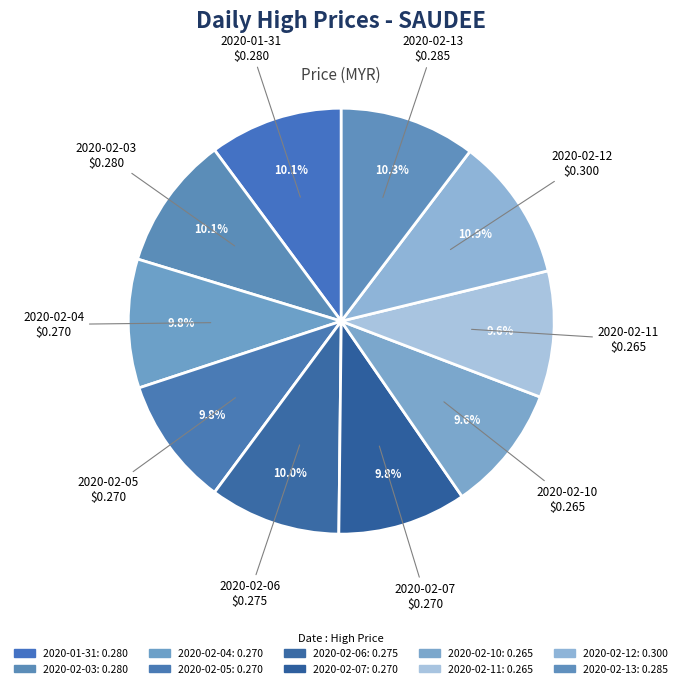

What is the largest slice in the pie chart?

2020-02-12